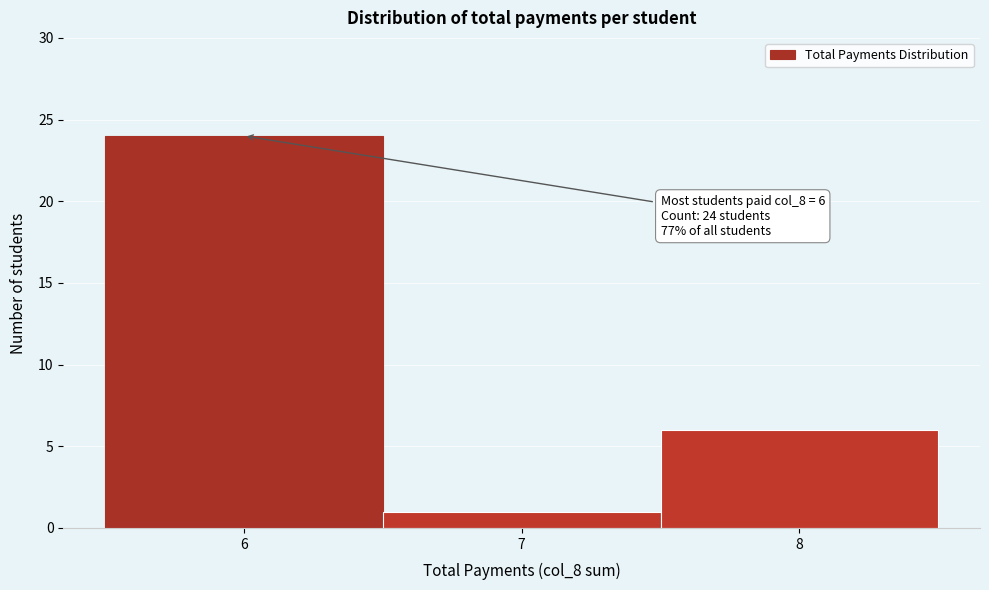

Which range on the x-axis has the tallest bar?

5.5 to 6.5